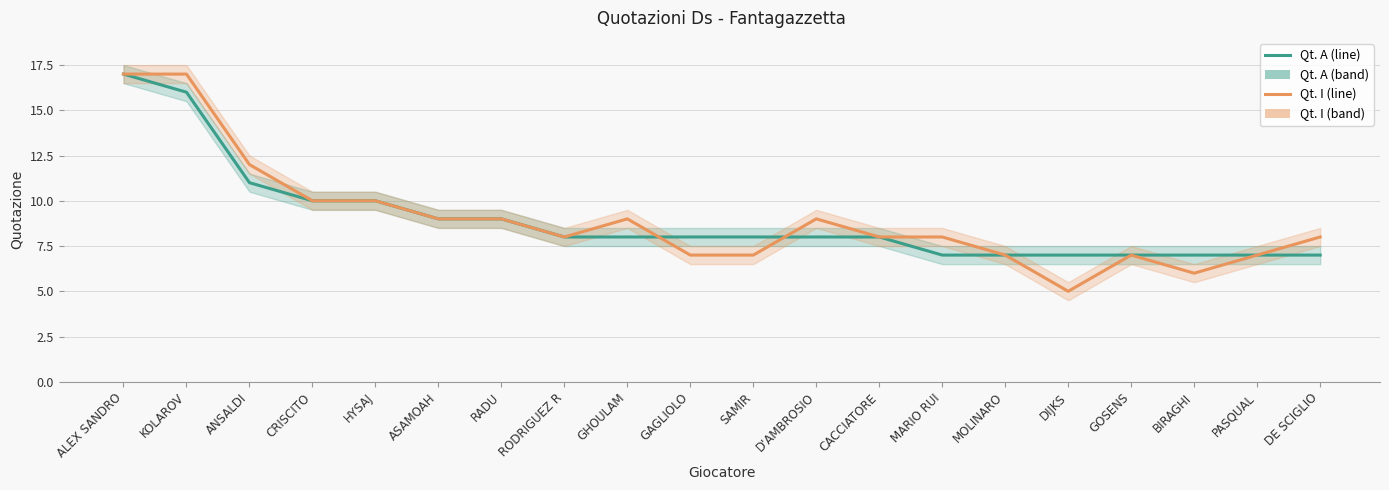

Reading left to right, list all the values displayed in this chart.

Qt. A: 17	16	11	10	10	9	9	8	8	8	8	8	8	7	7	7	7	7	7	7
Qt. I: 17	17	12	10	10	9	9	8	9	7	7	9	8	8	7	5	7	6	7	8